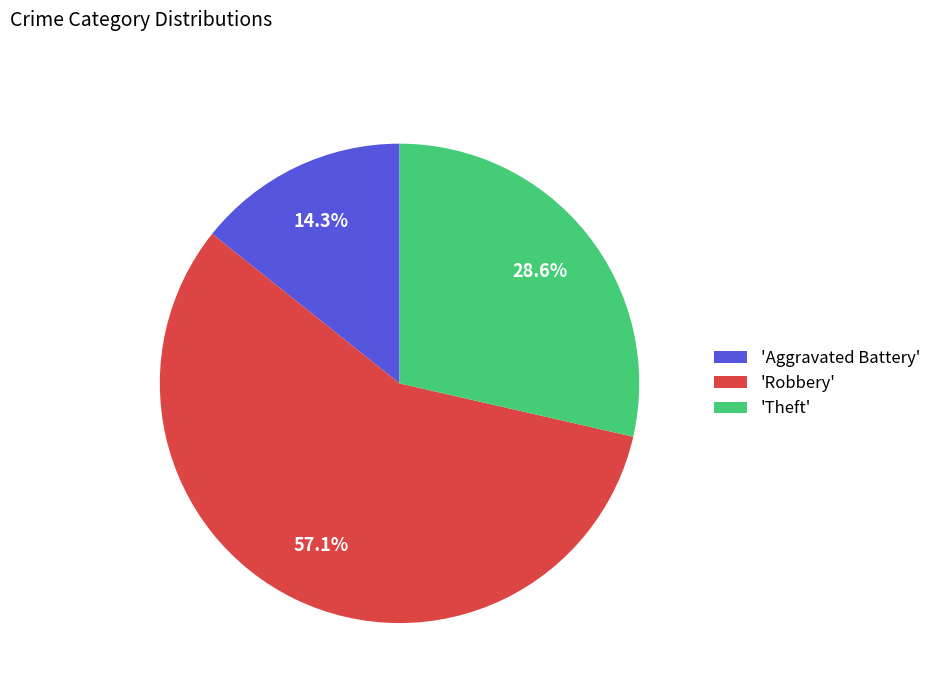

Count the number of slices in the pie.

3